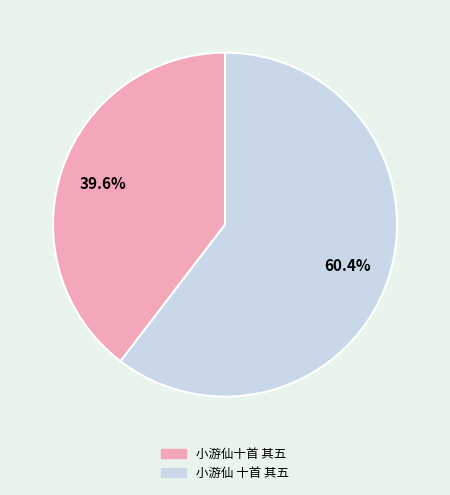

How many segments does this pie chart have?

2